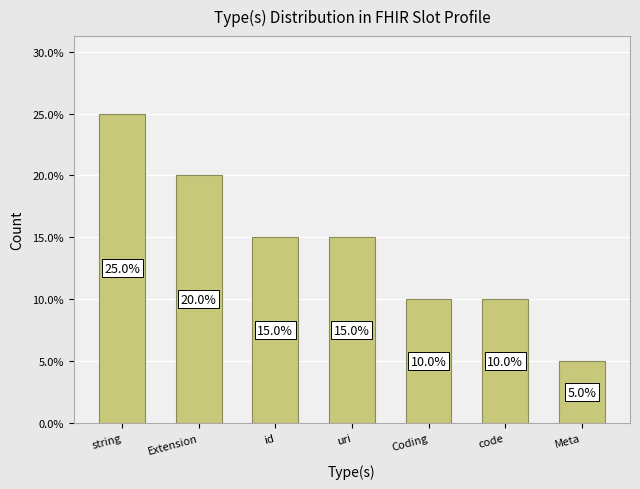

Is it true that the value at uri is 23?

False